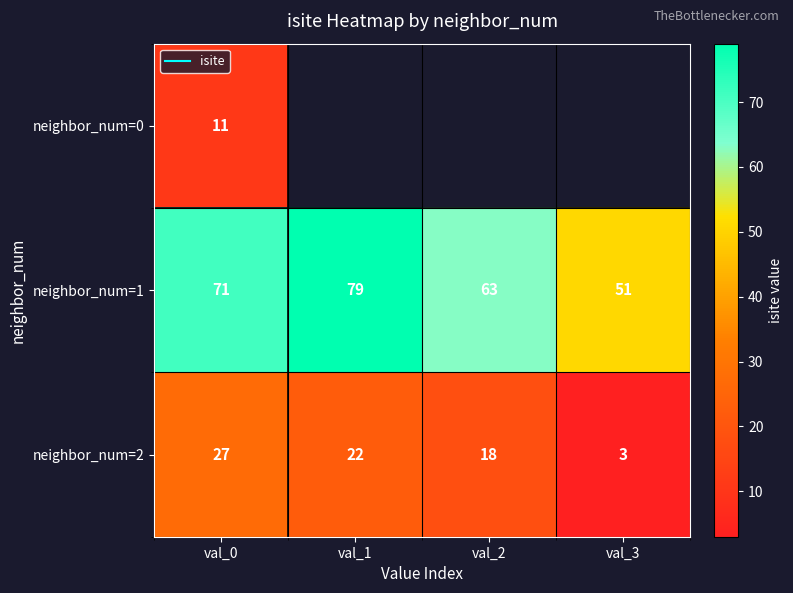

Which series has the largest total across all categories?

neighbor_num=1